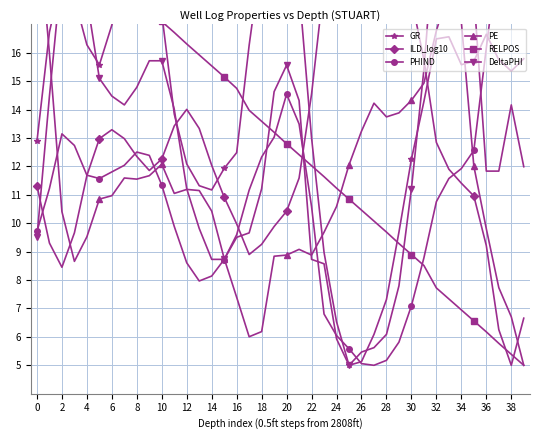

At which label is RELPOS closest to 13?

20